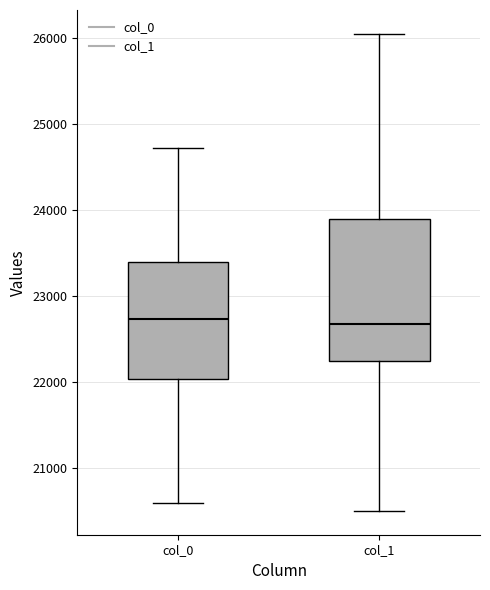

Where does the median line of the box for col_1 sit on the y-axis? The values are not printed on the chart, so give them approximately, as read against the axis.

22700